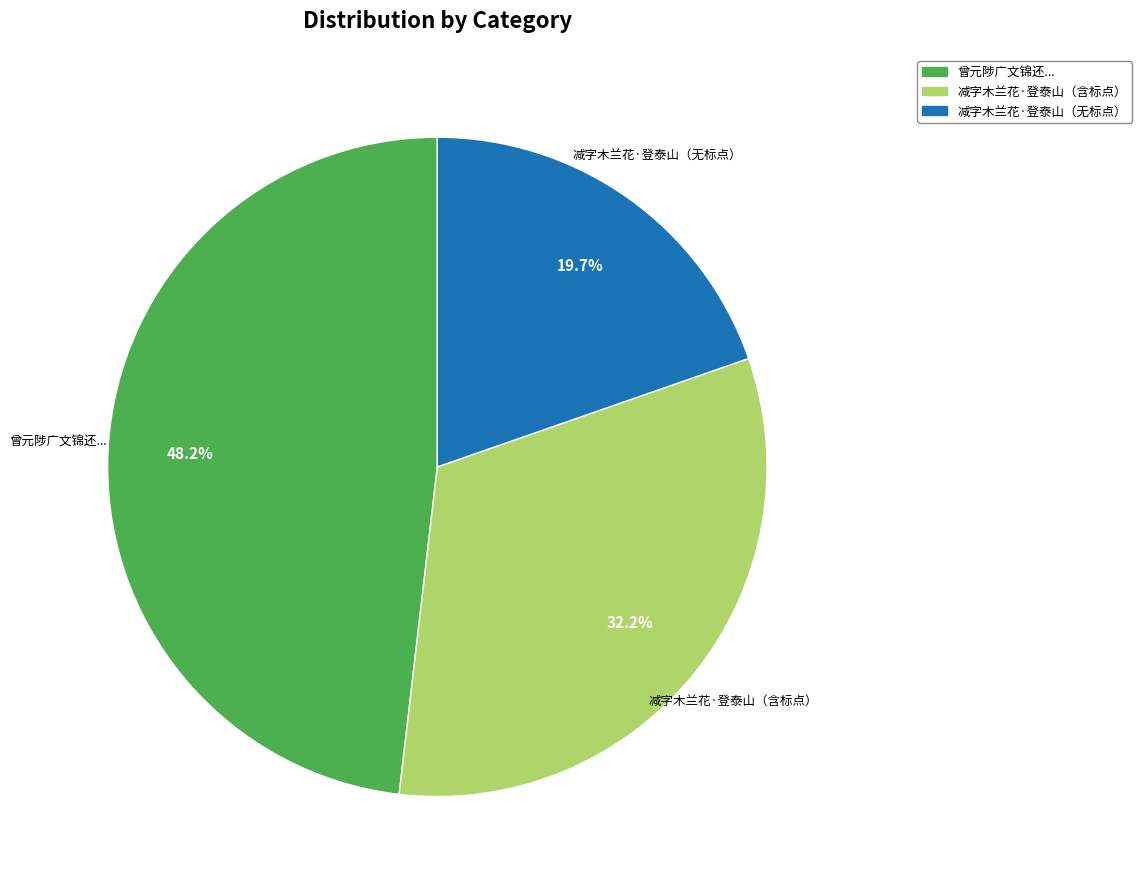

Is there any slice that represents more than half of the pie?

No